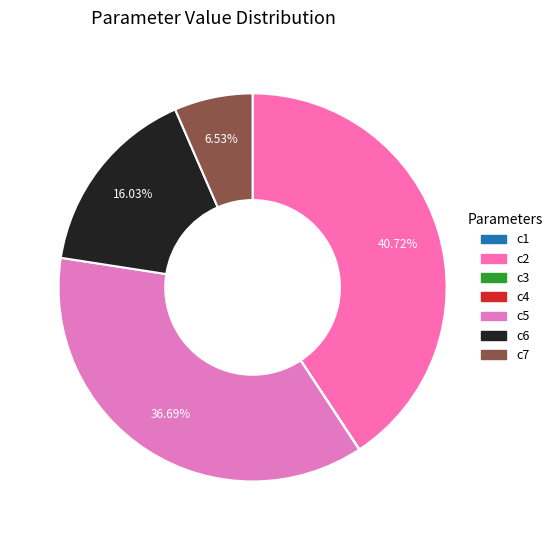

What is the smallest slice in the pie chart?

c3